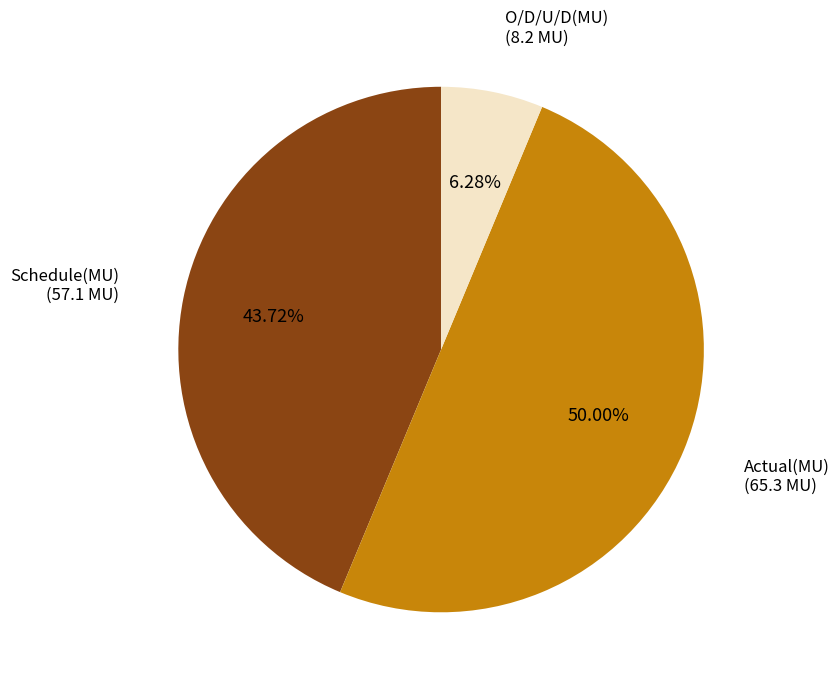

To the nearest percent, what is the difference between the largest and smallest slice percentages?

44%